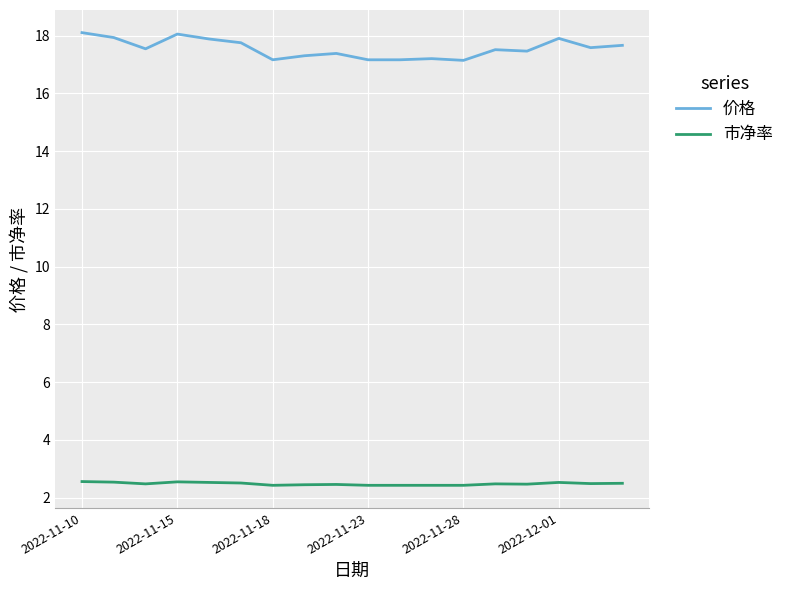

Which series has the widest spread of values?

价格